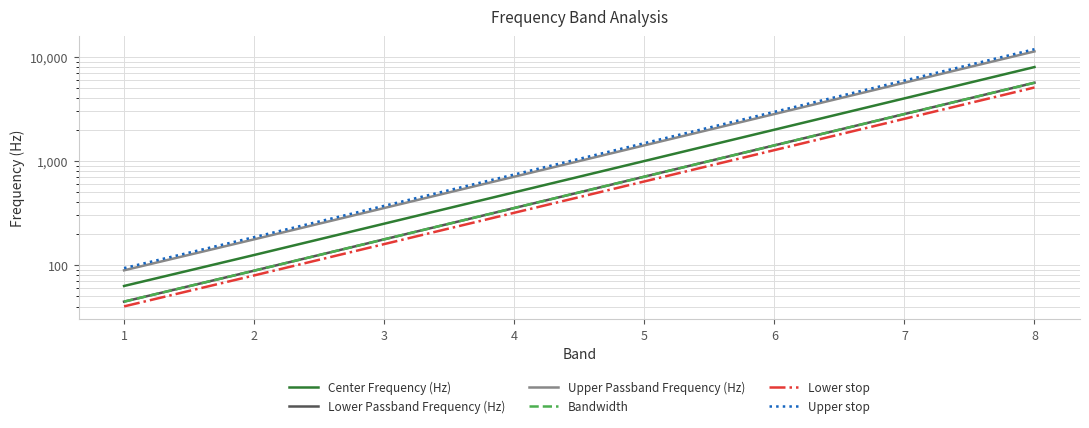

What is the sum of all Lower stop values?

10142.9